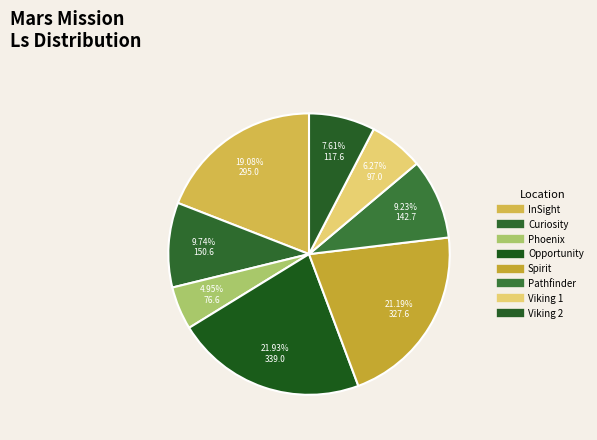

Is it true that Opportunity is 22% of the pie?

True